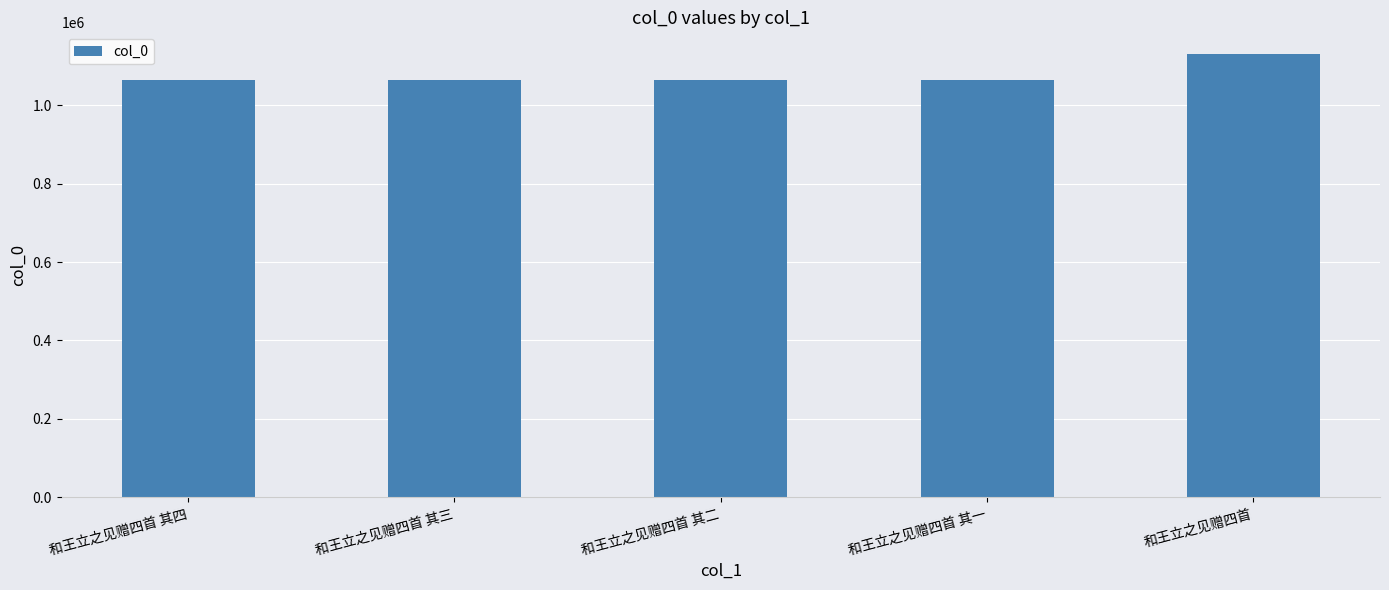

How many bars are there in total?

5